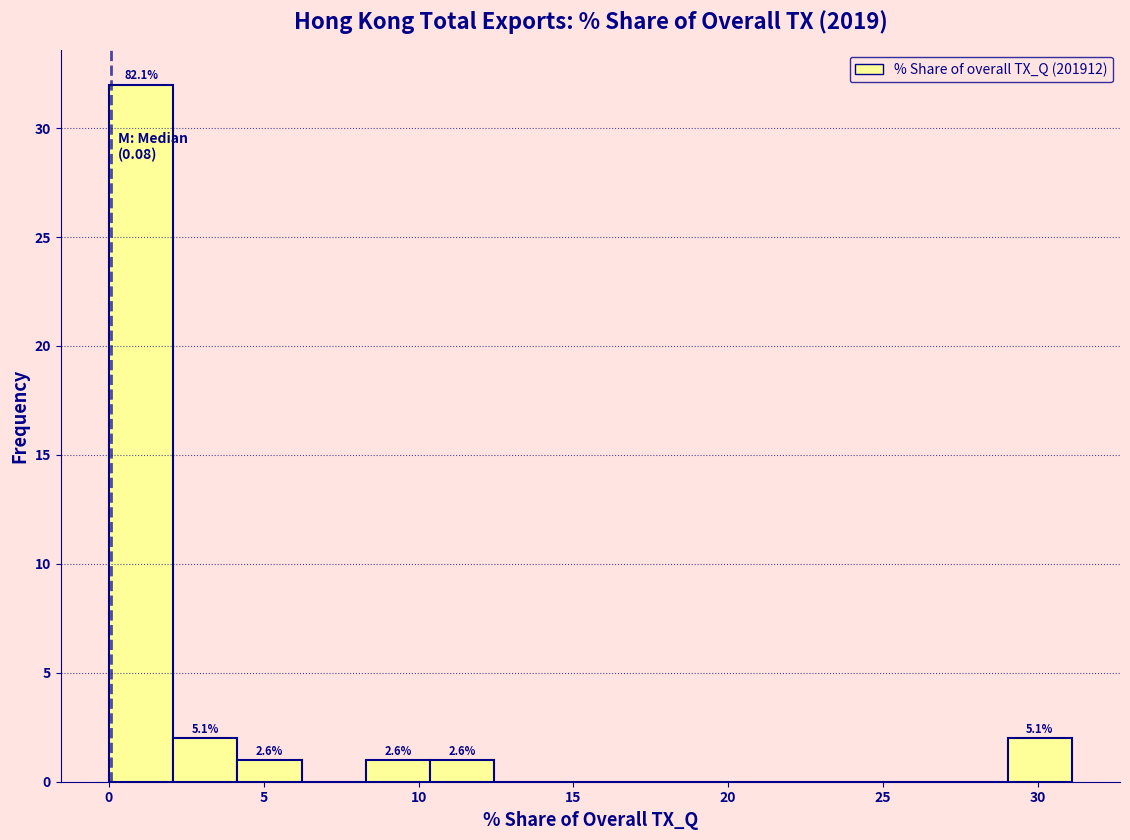

Which range on the x-axis has the tallest bar?

0.0 to 2.0